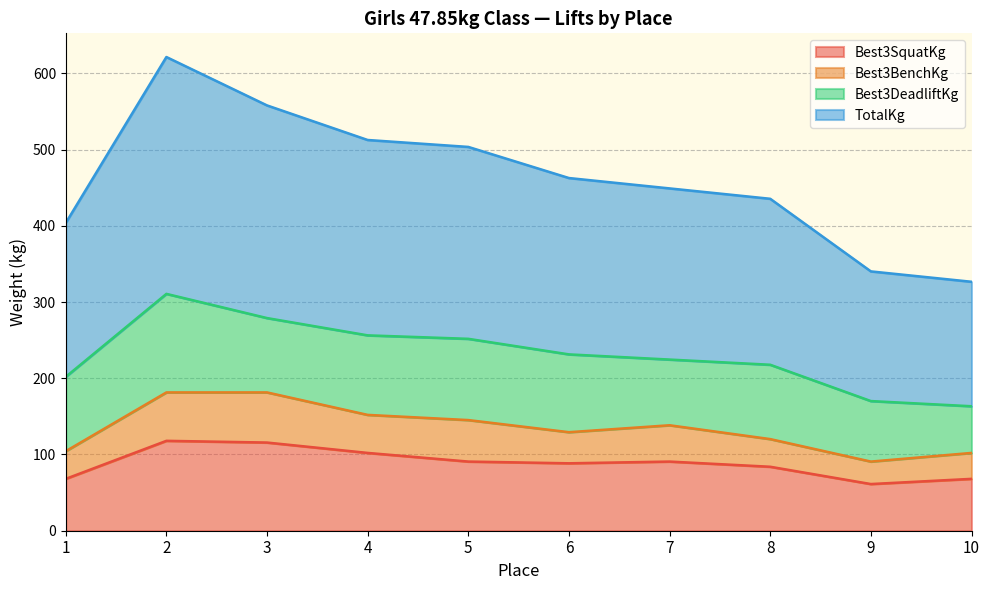

Rank the categories by Best3SquatKg value from highest to lowest.

2, 3, 4, 5, 7, 6, 8, 1, 10, 9